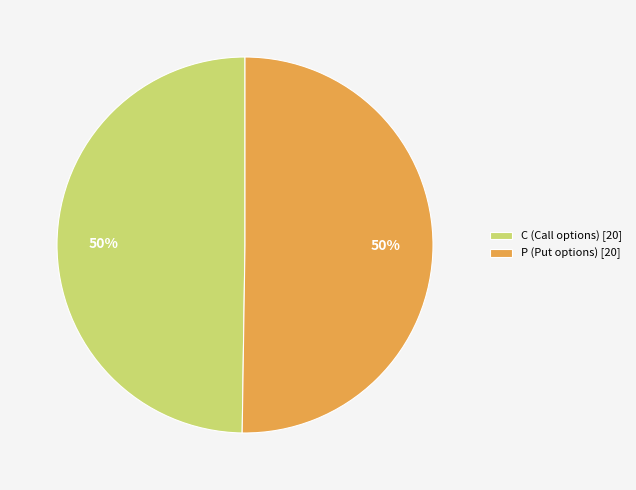

What is the ratio of the value at P to the value at C?

1.0